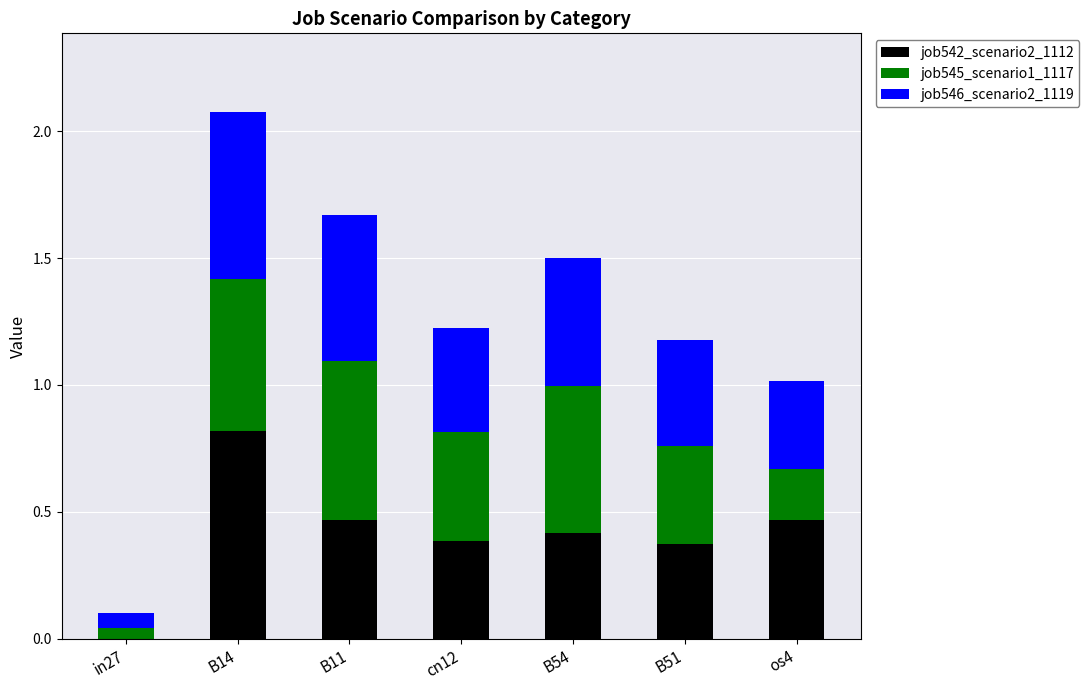

The job542_scenario2_1112 series shows 0.4 at B54. True or false?

True